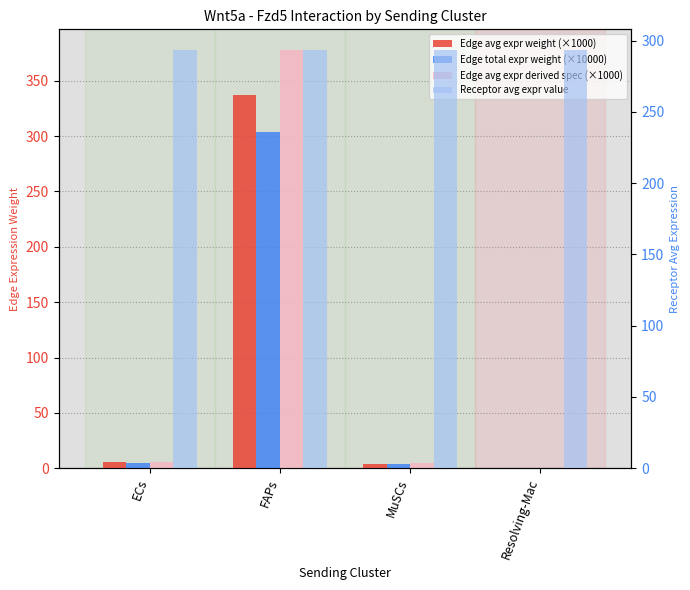

What is the value of the Receptor avg expr value bar at the 1st from the left?

293.2